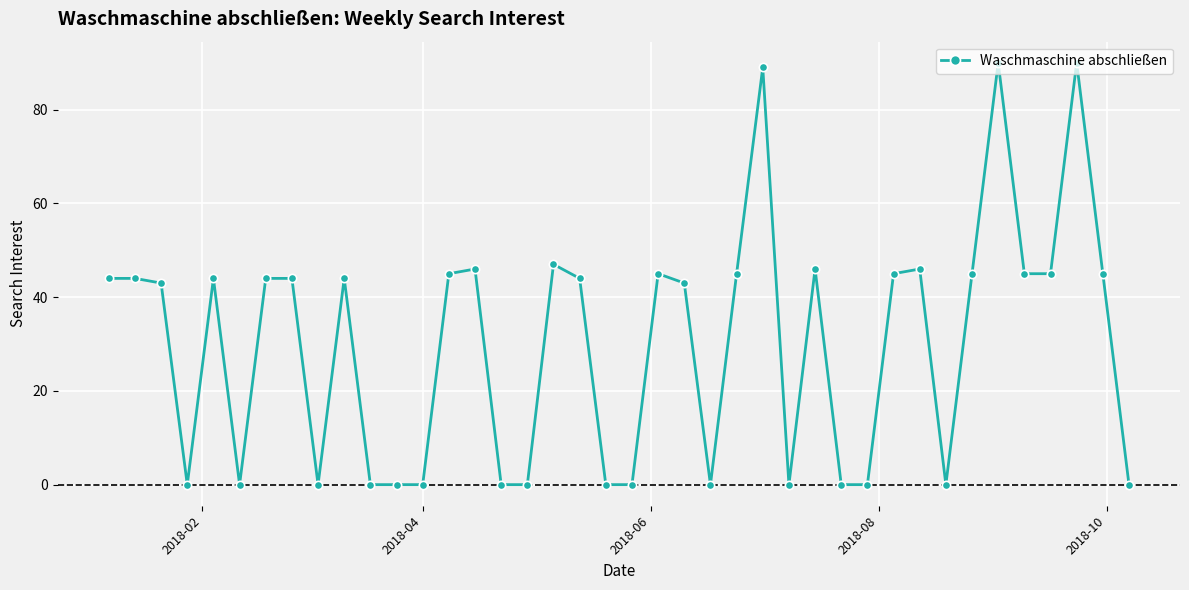

True or false: there are more than 0 points higher than both neighbors.

True